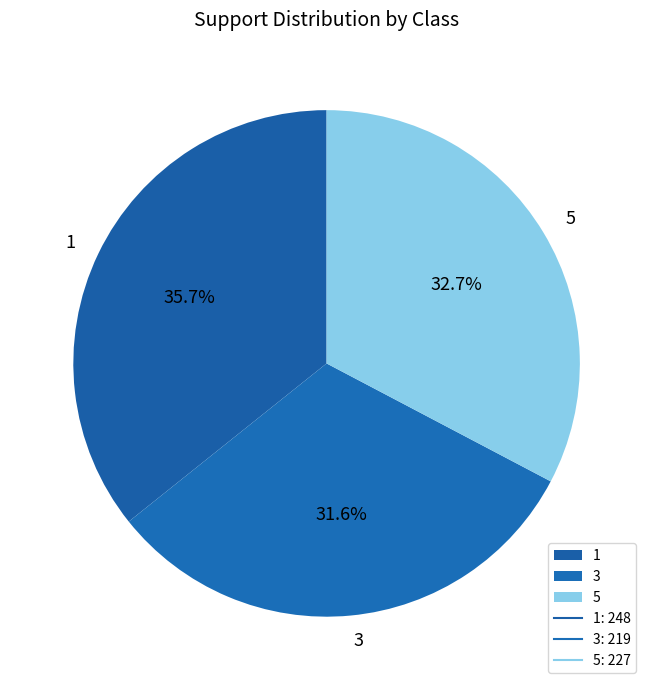

How many slices are in this pie chart?

3